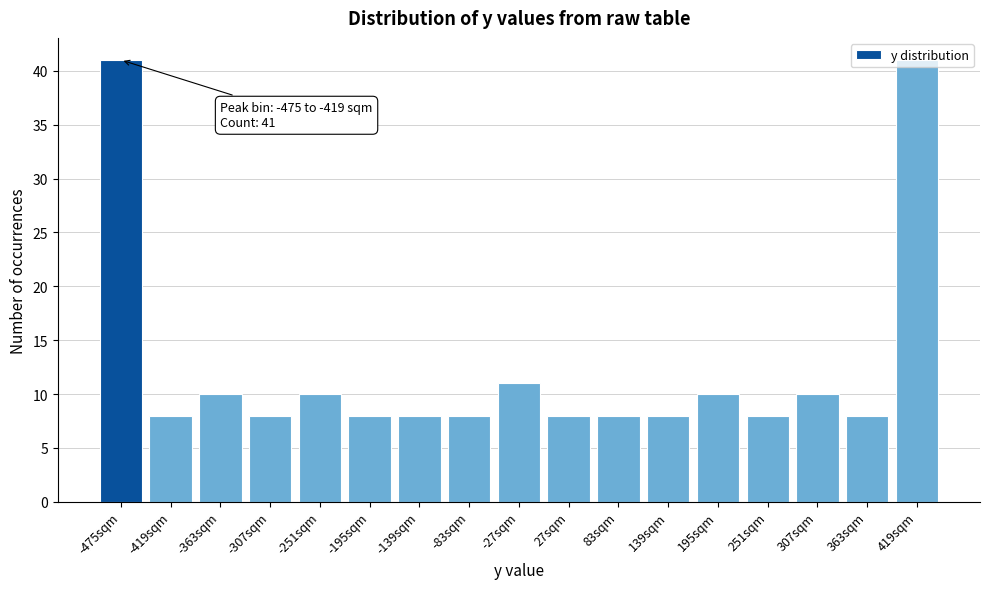

What is the minimum value shown in the chart?

8